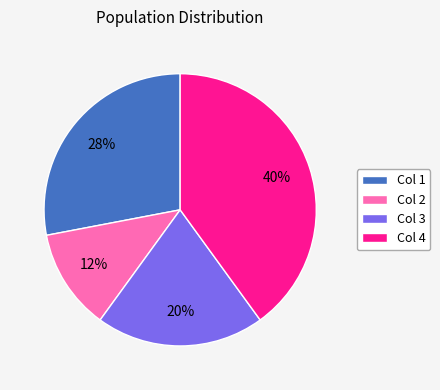

Is it true that Col 3 is 25% of the pie?

False